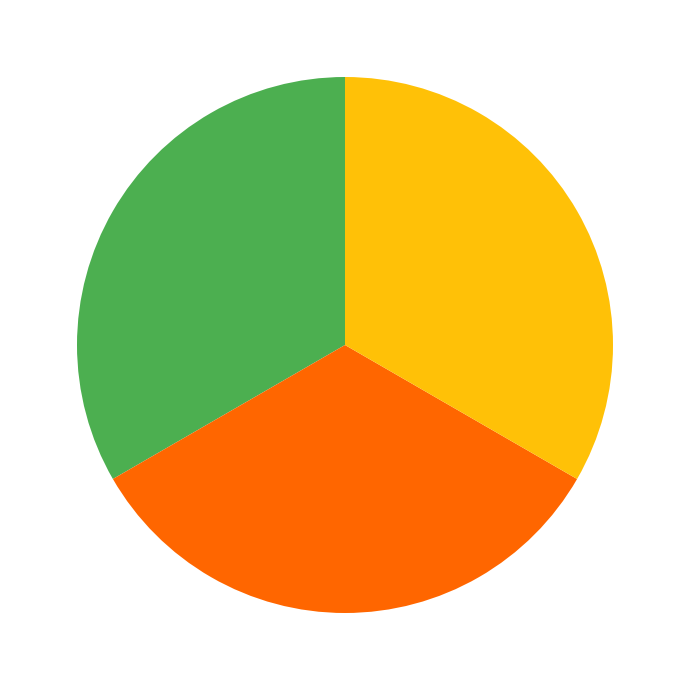

Is there a majority slice in this chart?

No